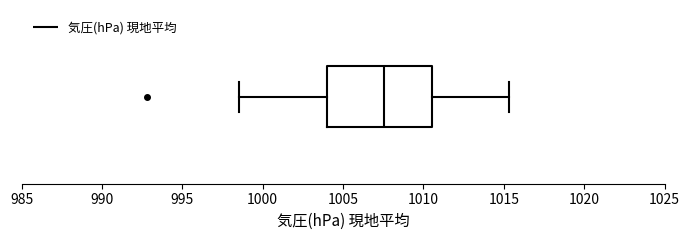

Transcribe this box plot: give where the median line is, the range the box spans, and where the two whiskers end, as read against the x-axis. The values are not printed on the chart, so give them approximately, as read against the axis.

median 1007.5, box 1004.0 to 1010.5, whiskers 998.5 to 1015.5